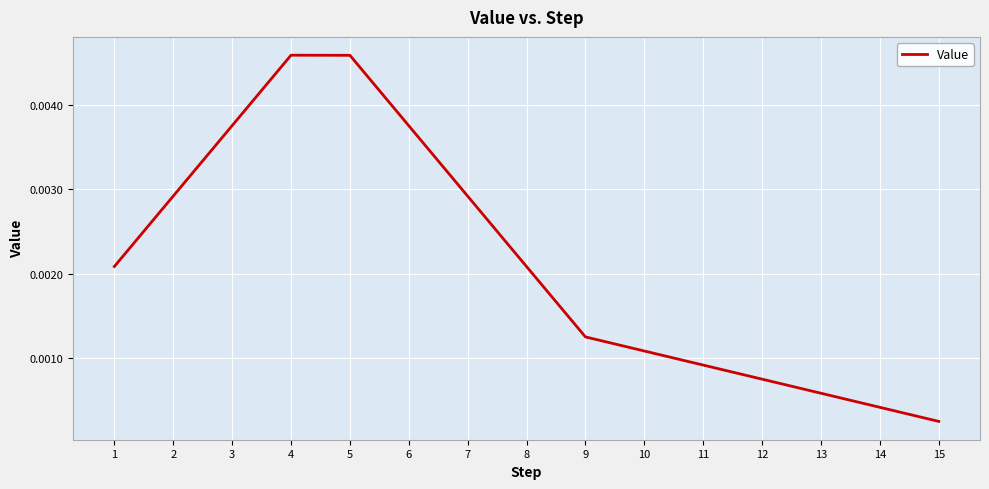

Does the chart have visible grid lines?

Yes